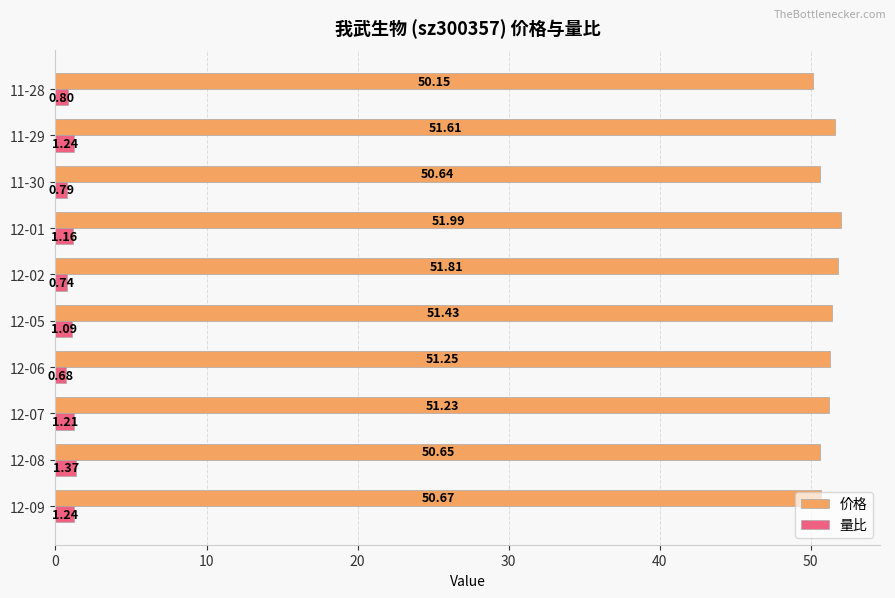

What is the greatest value displayed?

52.0